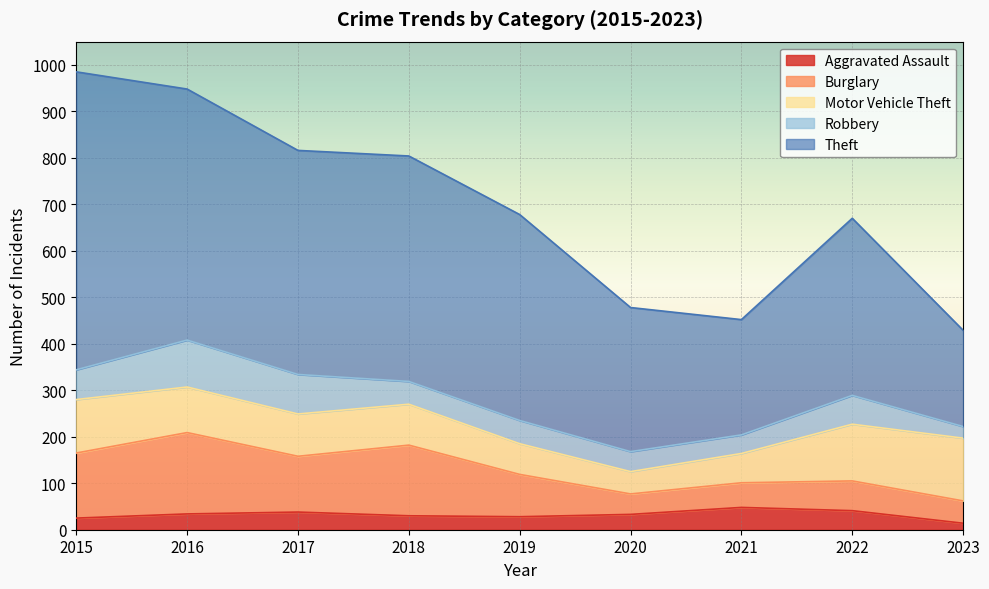

What is the value of the Aggravated Assault point at the 9th from the left?

14